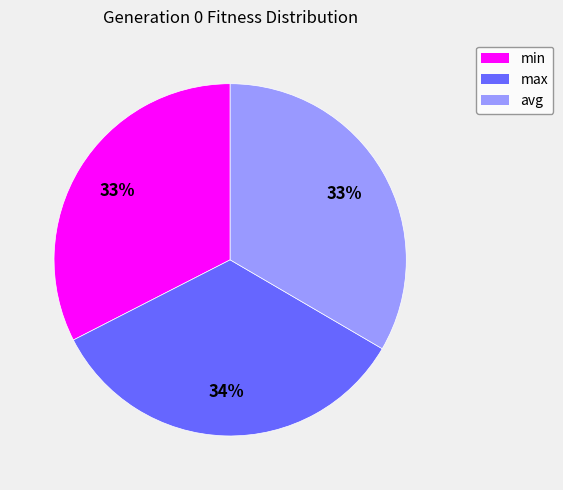

Do avg and max together represent more than half of the pie?

Yes